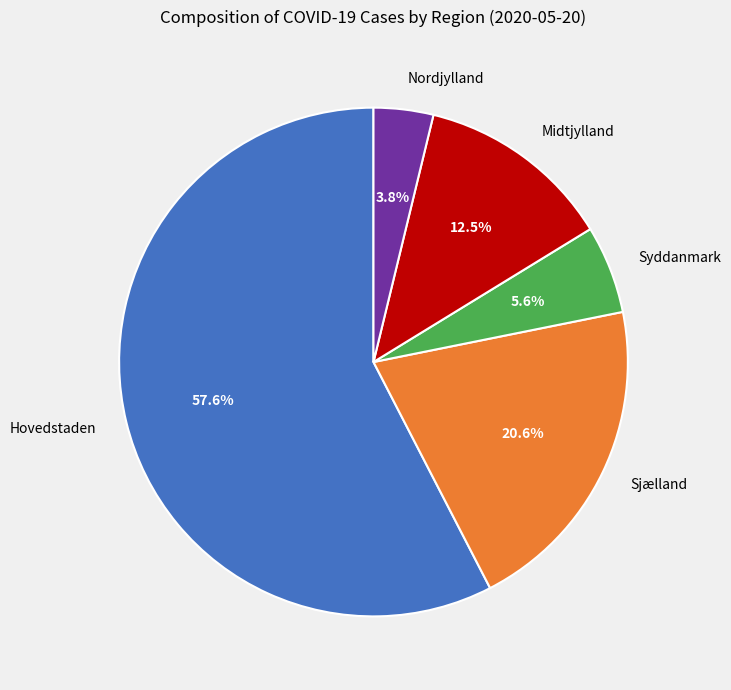

Is the sum of Midtjylland and Nordjylland greater than half?

No